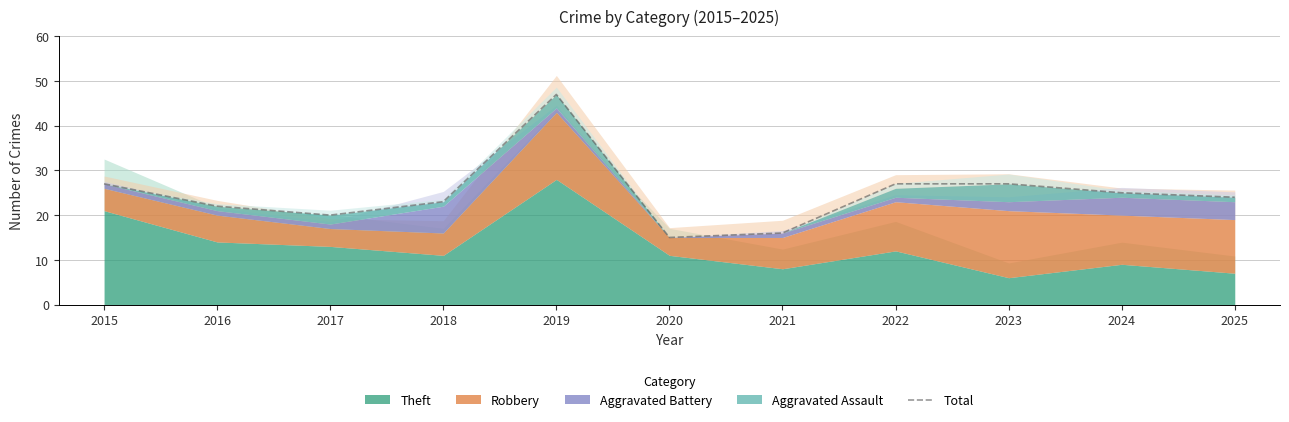

What is the ratio of the value at 2019 to the value at 2022?

1.7